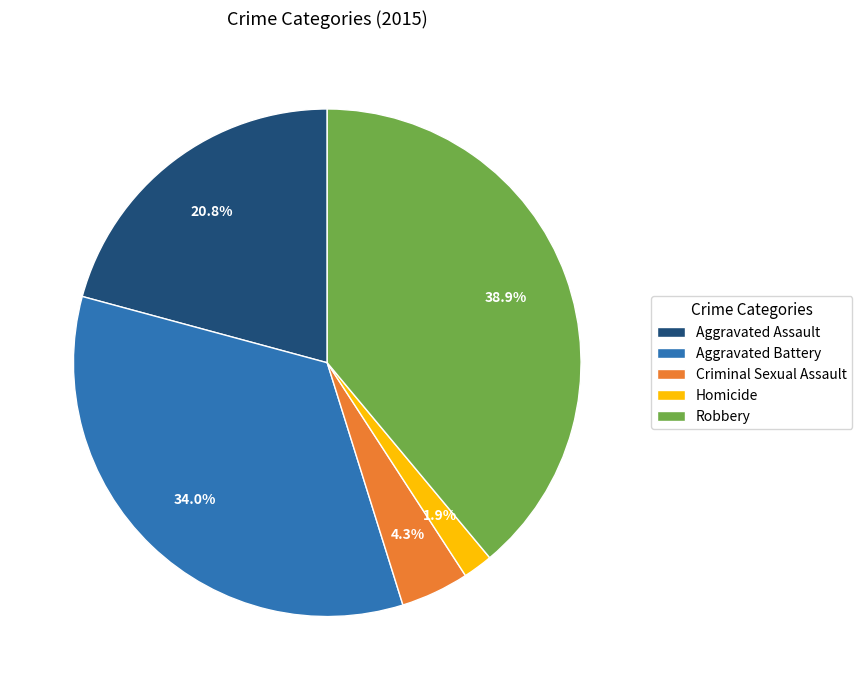

To the nearest percent, what portion does Homicide represent?

2%